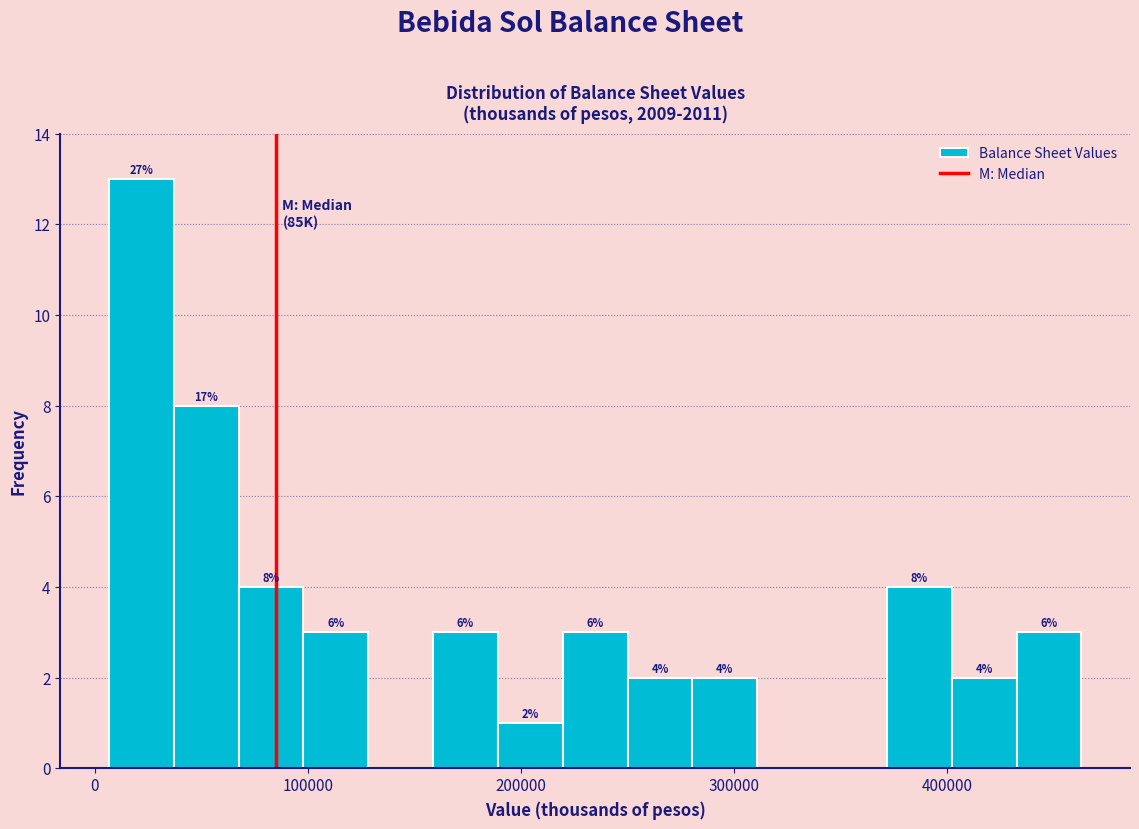

Around what value on the x-axis is the tallest bar? Give the approximate position of its centre, as read against the axis.

20000